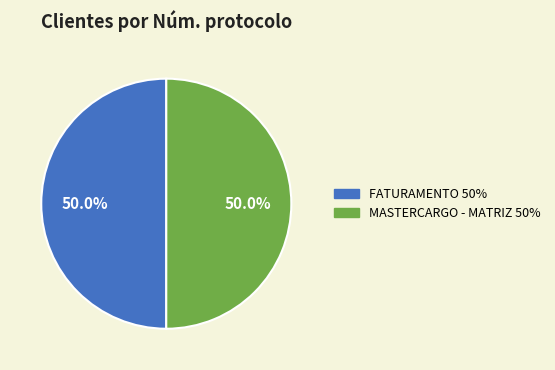

Combined, what portion of the pie is MASTERCARGO - MATRIZ and FATURAMENTO?

100.0%